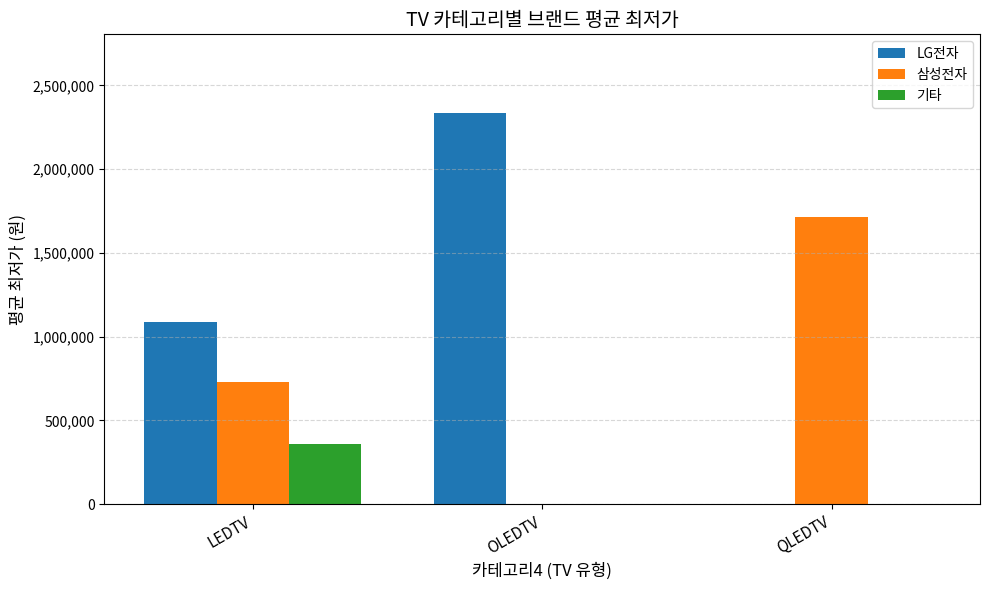

Which series has the widest spread of values?

LG전자